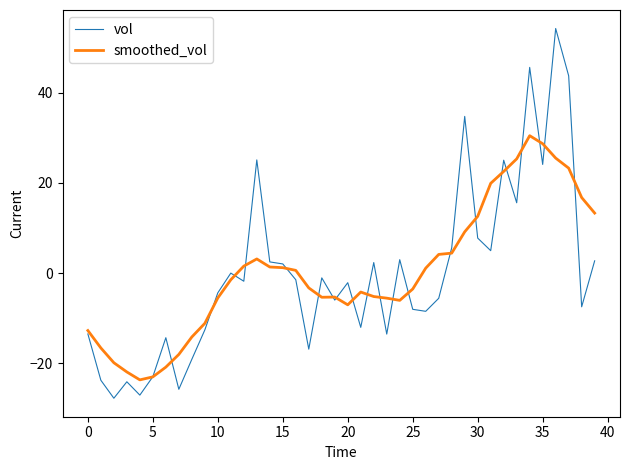

List the series in order of their peak value, highest first.

vol, smoothed_vol